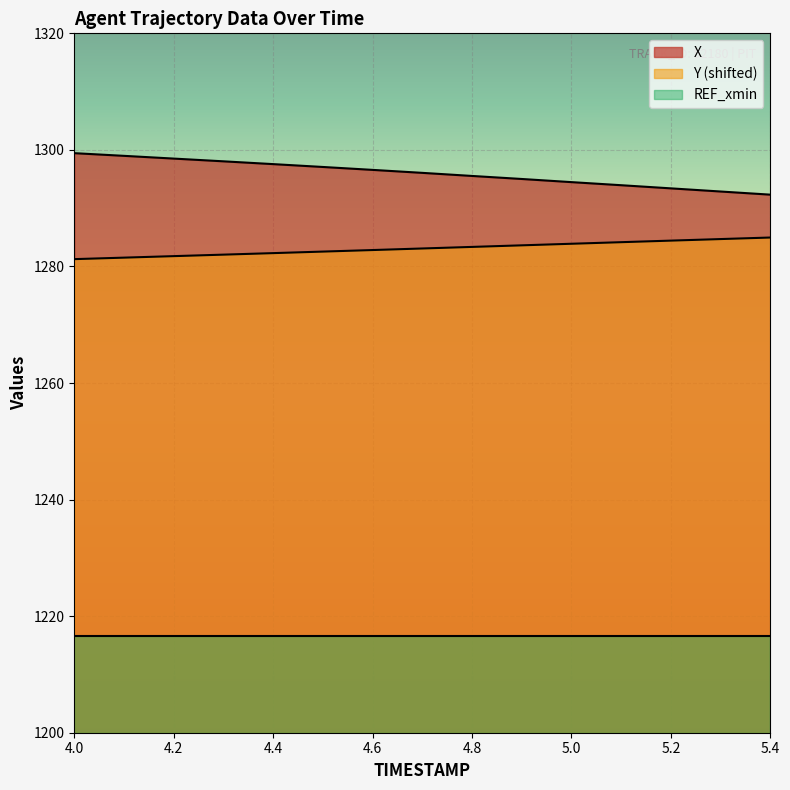

At which label is Y closest to 1283?

4.7